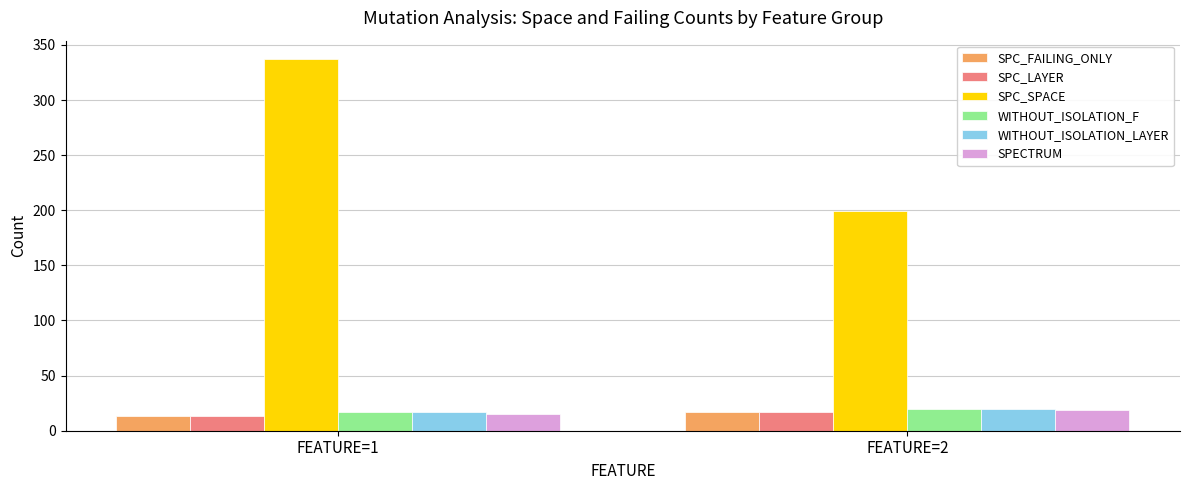

What is the average value of the SPECTRUM series?

17